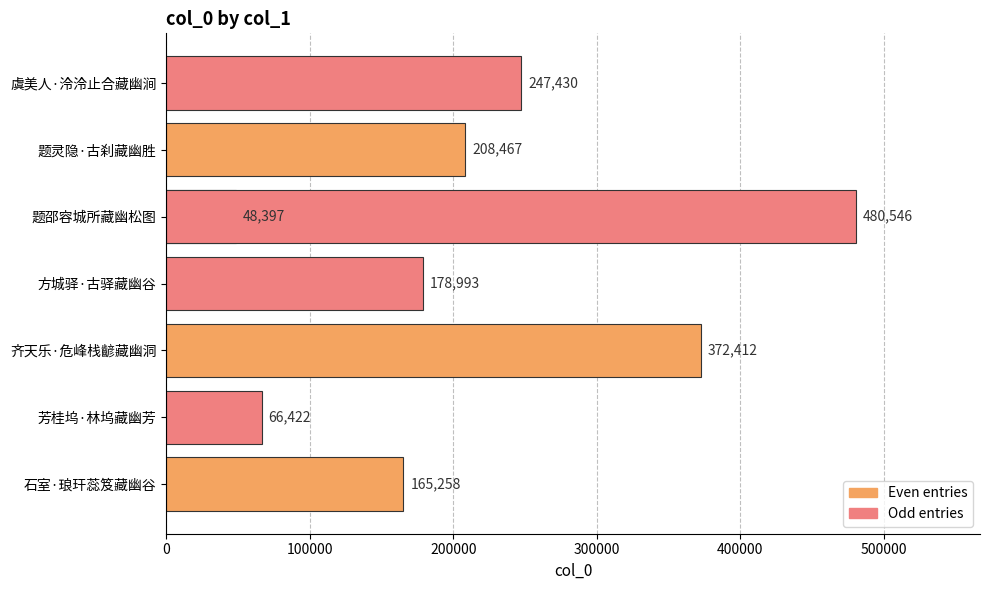

What is the smallest value displayed?

48397